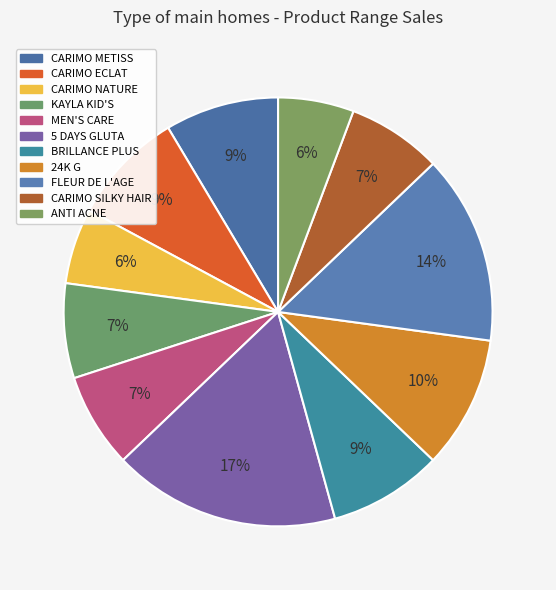

To the nearest percent, what is the average slice percentage?

9%